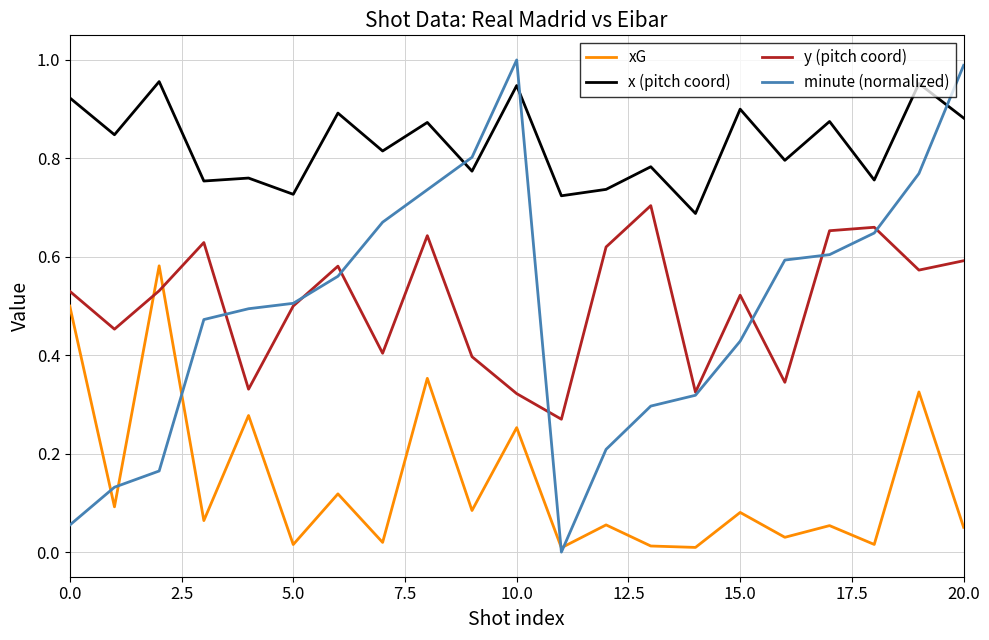

Which series has the largest total across all categories?

x (pitch coord)